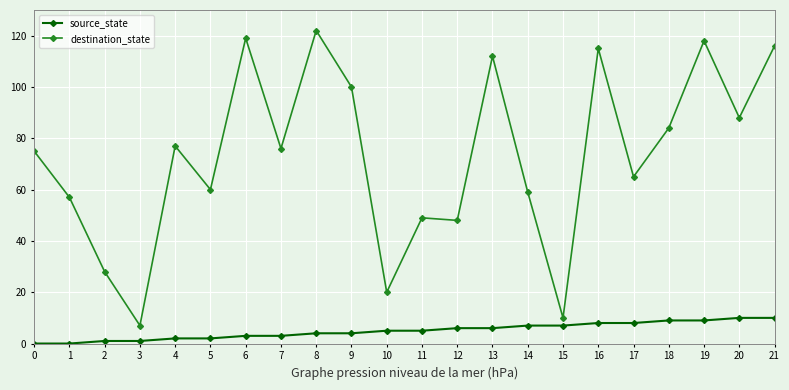

Rank the series by their maximum value, from highest to lowest.

destination_state, source_state